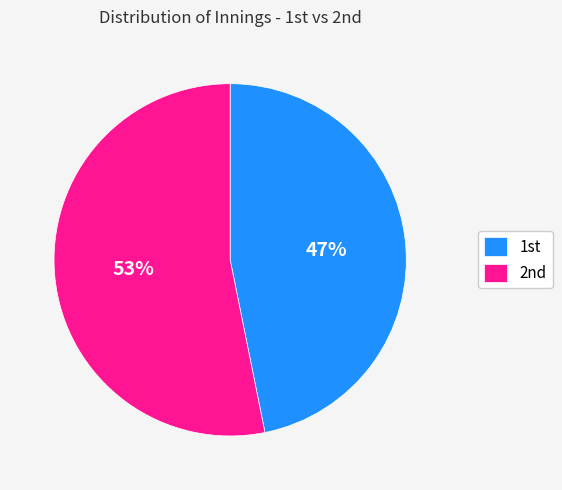

Which category has the biggest portion of the pie?

2nd